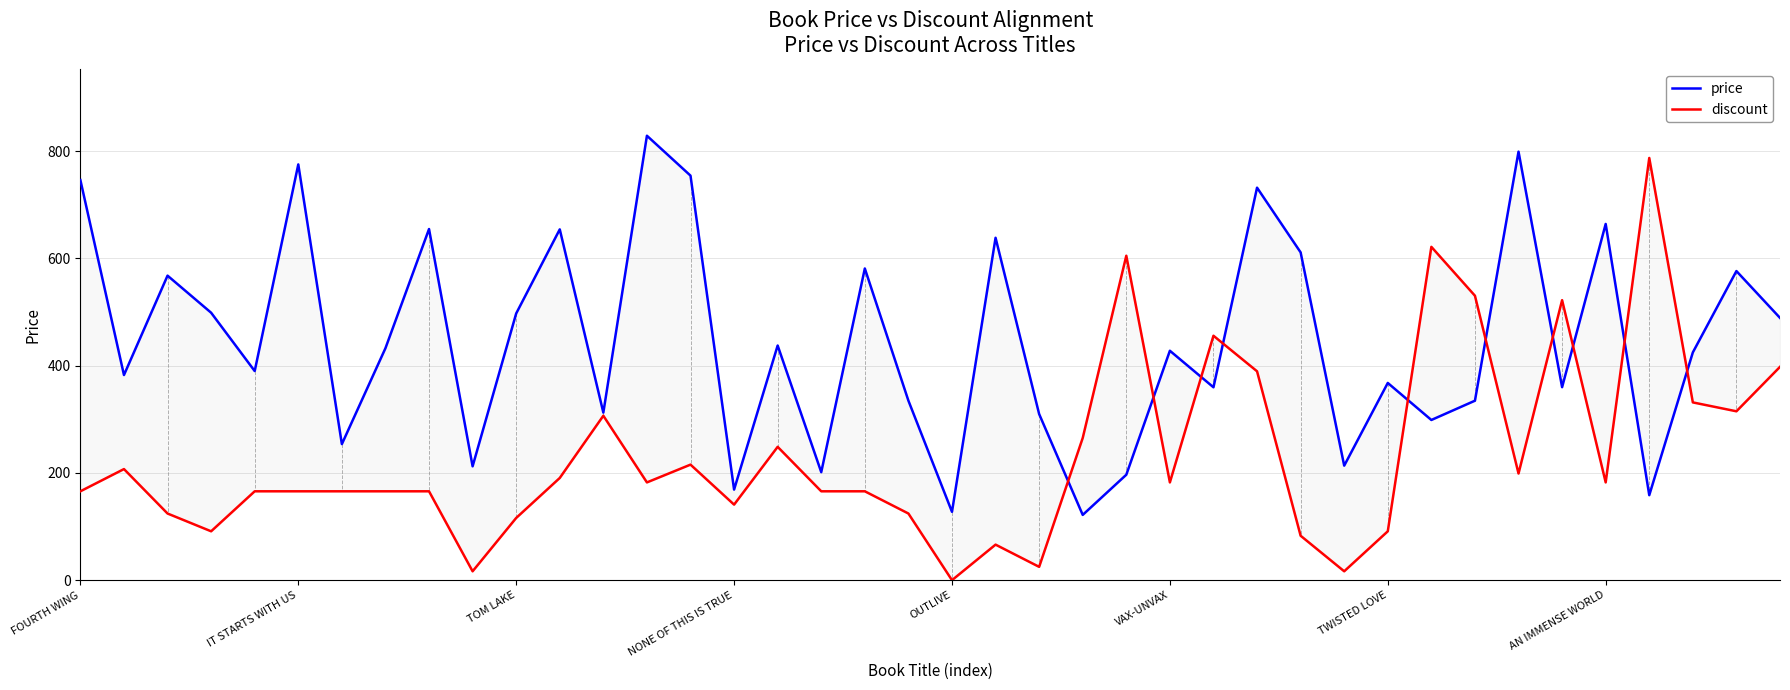

How many intersections are there between discount and price?

10